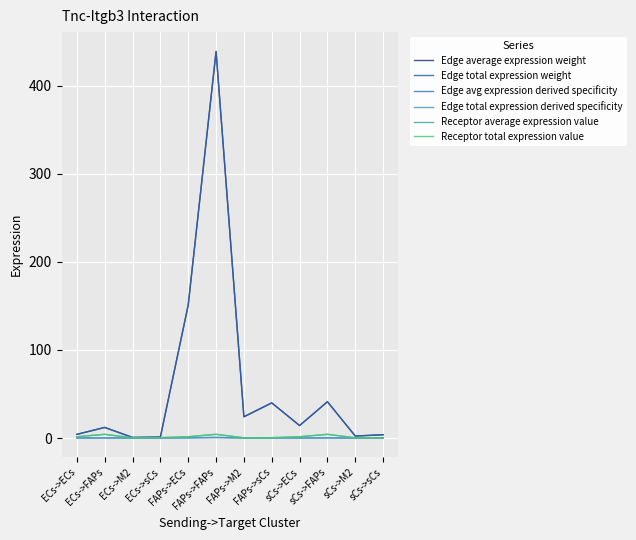

Rank the series at sCs->FAPs from highest to lowest value.

Edge average expression weight, Edge total expression weight, Receptor average expression value, Receptor total expression value, Edge avg expression derived specificity, Edge total expression derived specificity